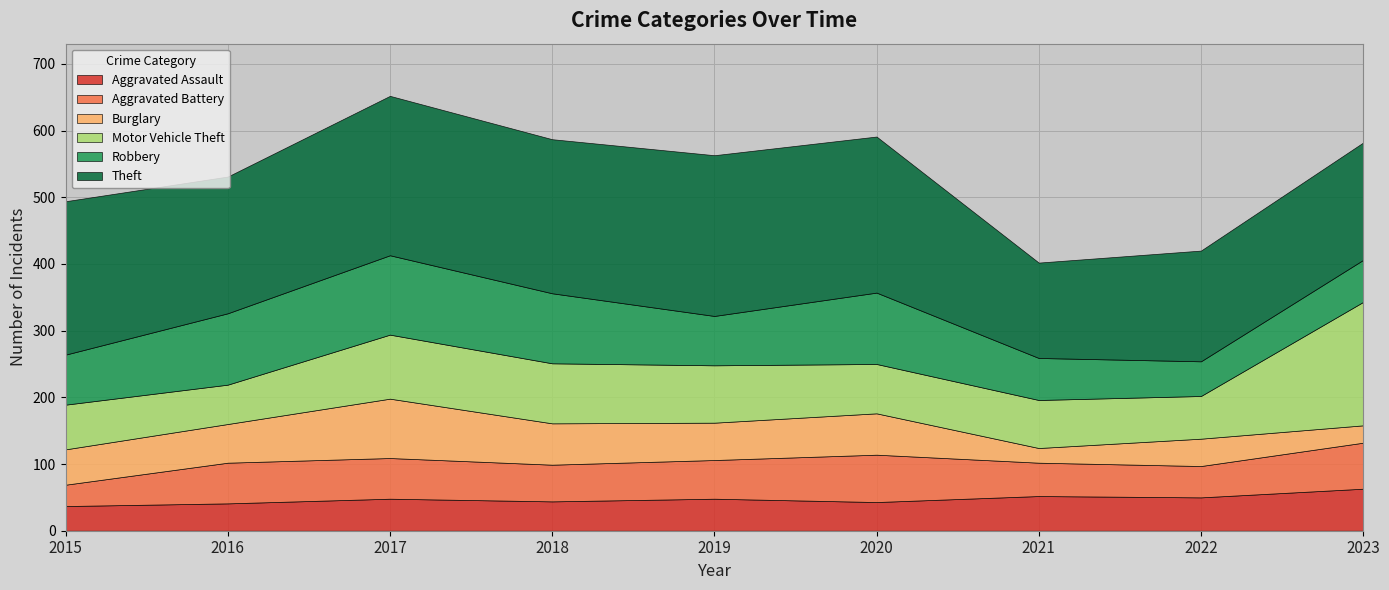

True or false: Aggravated Assault has a value of 67 at 2016.

False